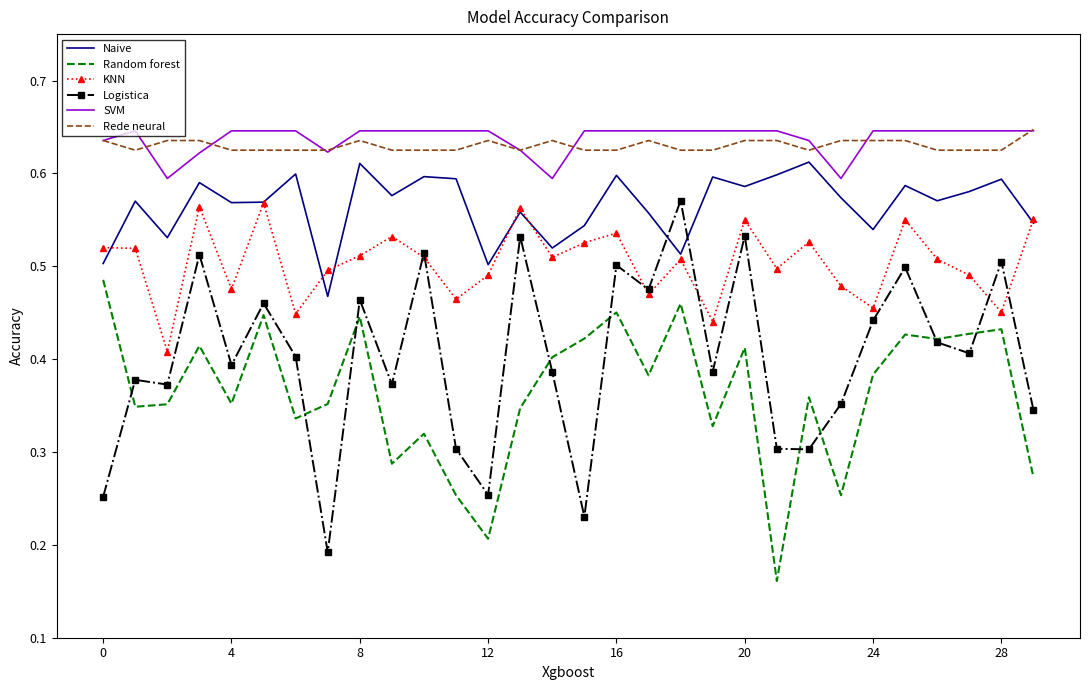

Which series has the largest range (max minus min)?

Logistica